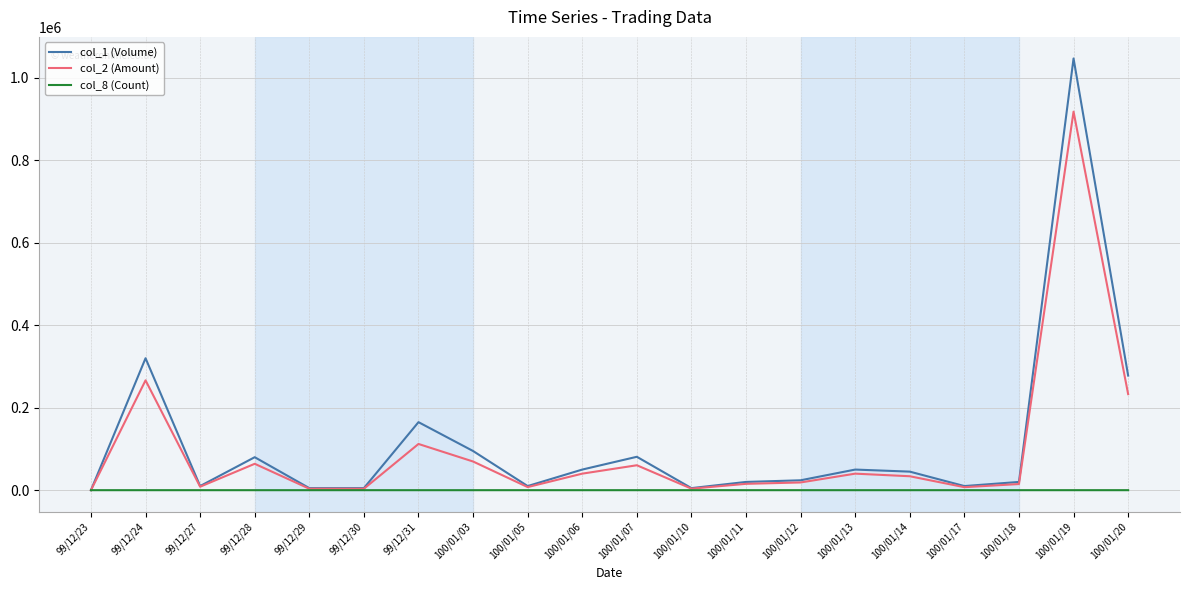

At which label does col_8 (Count) first exceed 3?

99/12/24